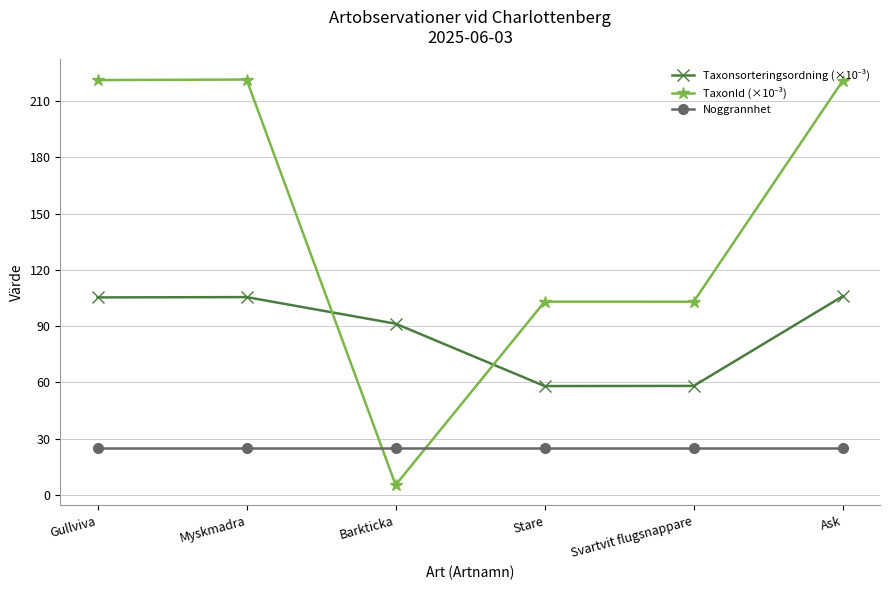

What is the spread (max minus min) of values at Myskmadra?

196.4